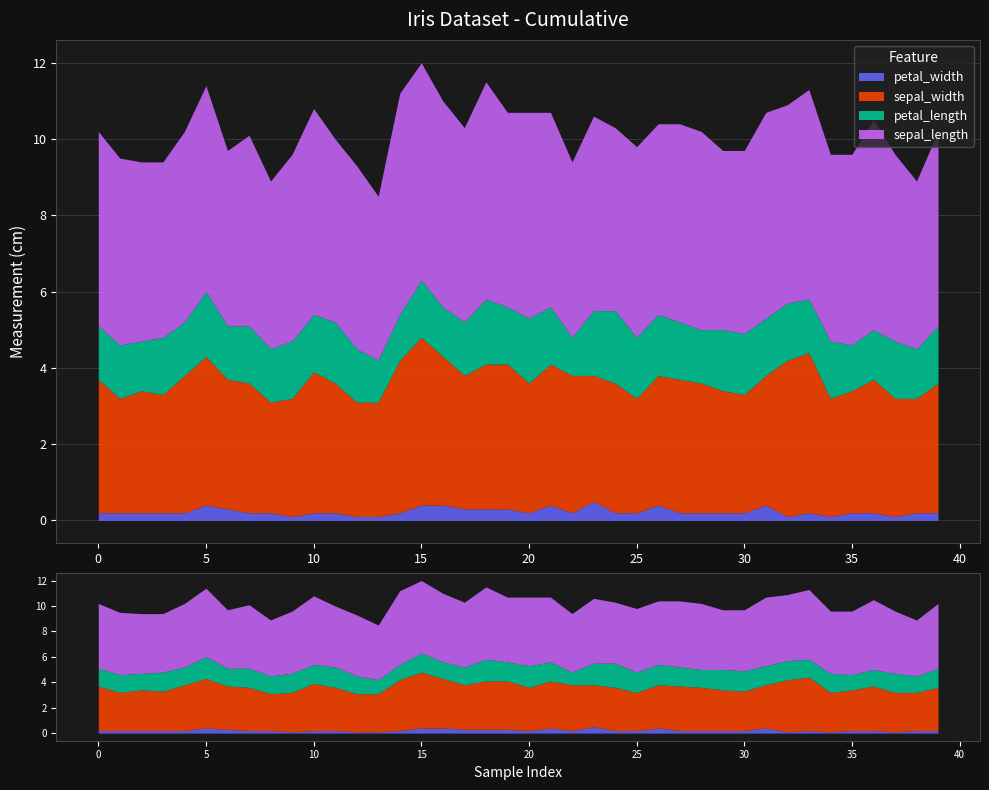

In sepal_width, how many points are lower than both neighbors (excluding endpoints)?

10